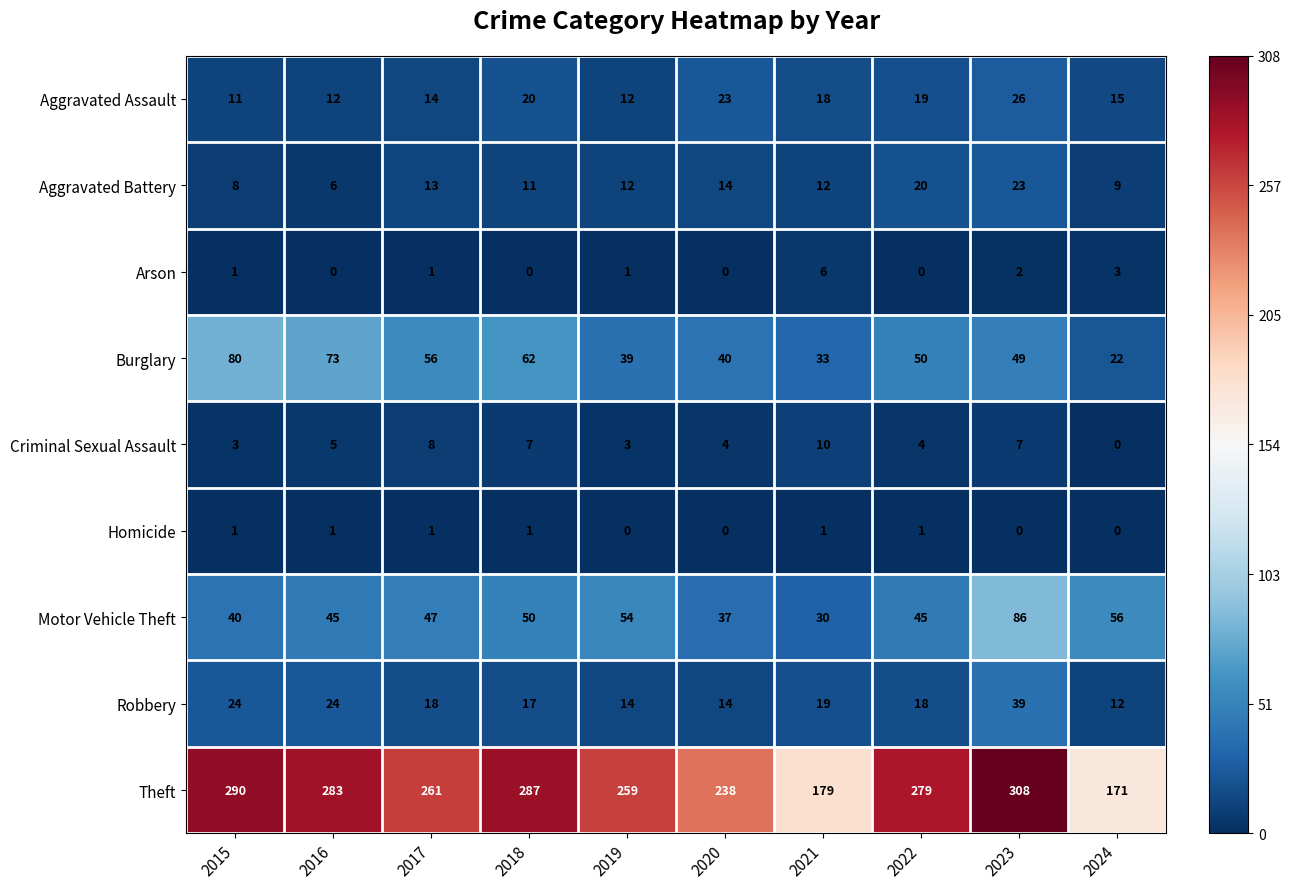

What is the difference between the highest and lowest values at 2023?

308